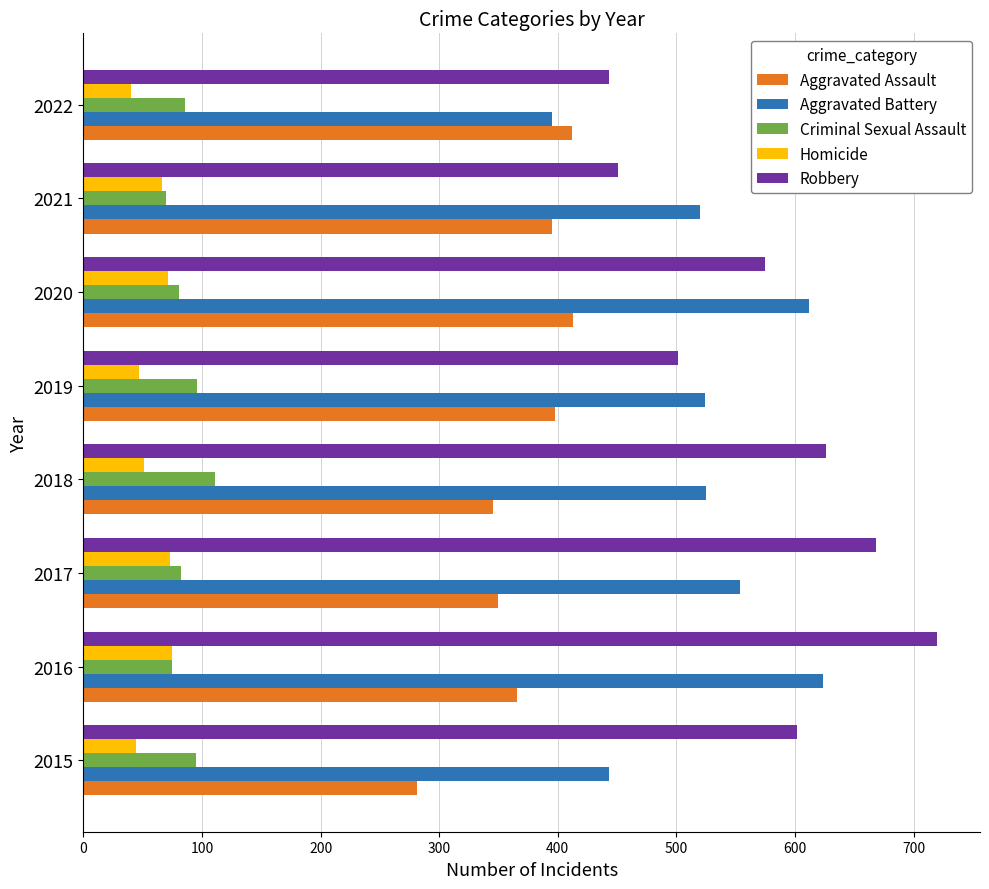

True or false: Robbery has a value of 720 at 2016.

True